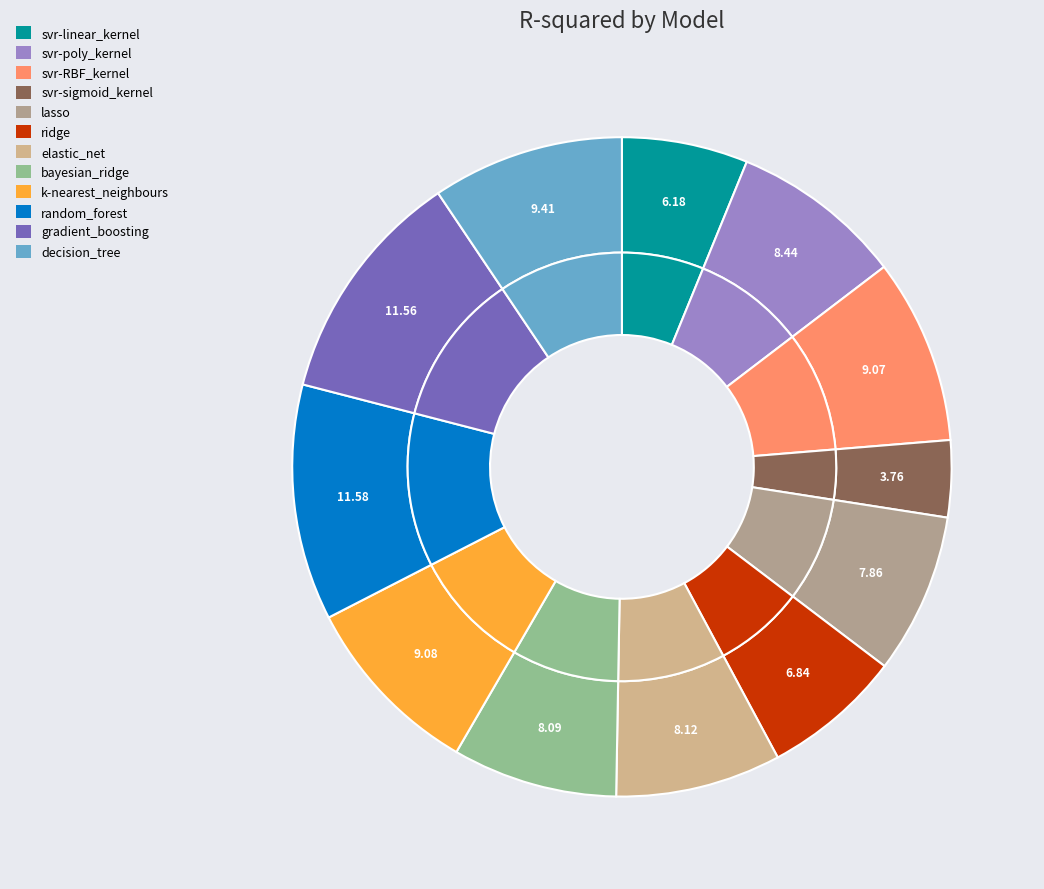

What is the smallest slice in the pie chart?

svr-sigmoid_kernel